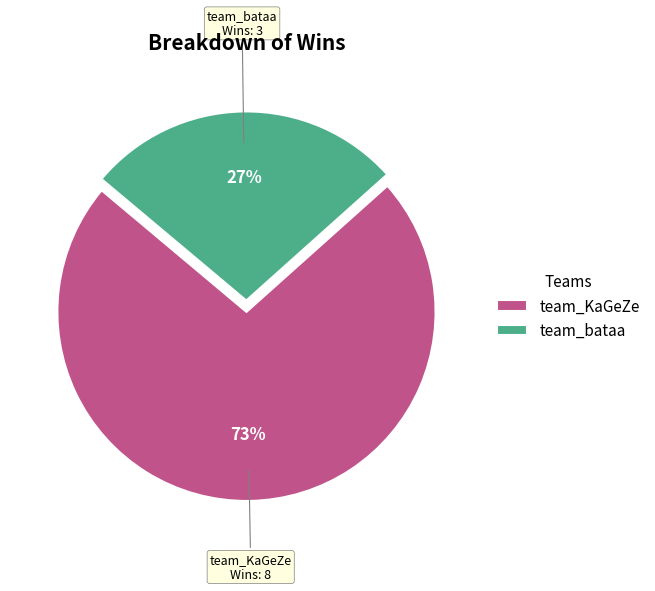

Which category has the smallest portion of the pie?

team_bataa